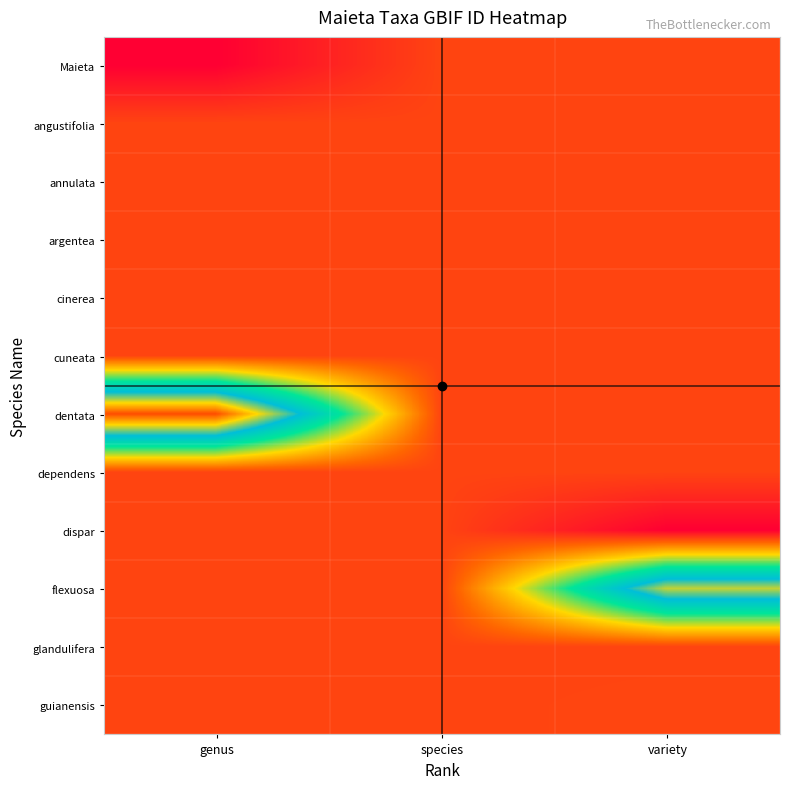

Reading left to right, what are all the values shown in this chart?

Maieta: genus=0.0	species=0.1	variety=0.1
angustifolia: genus=0.1	species=0.1	variety=0.1
annulata: genus=0.1	species=0.1	variety=0.1
argentea: genus=0.1	species=0.1	variety=0.1
cinerea: genus=0.1	species=0.1	variety=0.1
cuneata: genus=0.1	species=0.1	variety=0.1
dentata: genus=1.0	species=0.1	variety=0.1
dependens: genus=0.1	species=0.1	variety=0.1
dispar: genus=0.1	species=0.1	variety=0.0
flexuosa: genus=0.1	species=0.1	variety=0.8
glandulifera: genus=0.1	species=0.1	variety=0.1
guianensis: genus=0.1	species=0.1	variety=0.1